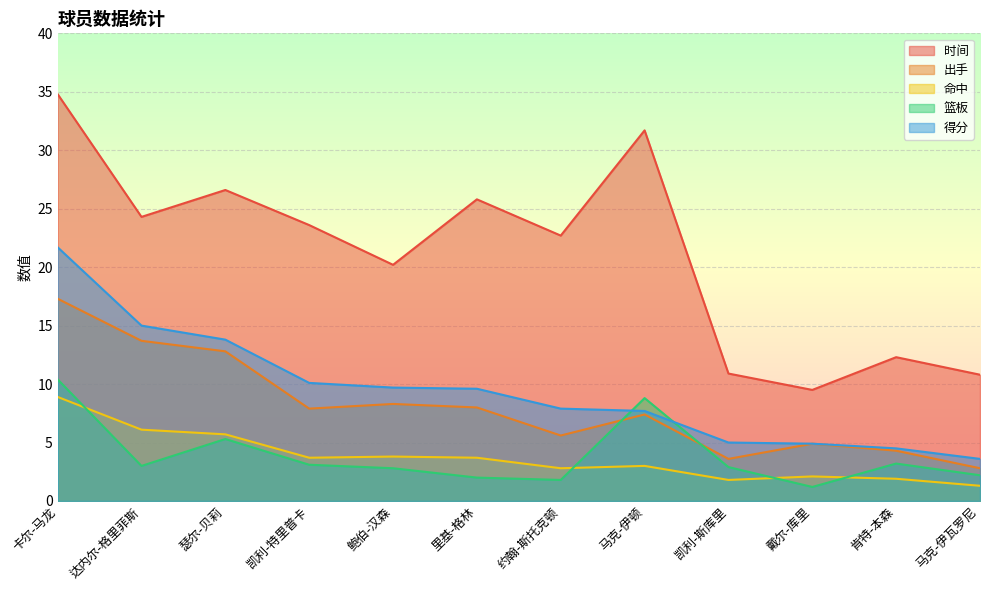

Count the number of data series in this chart.

5